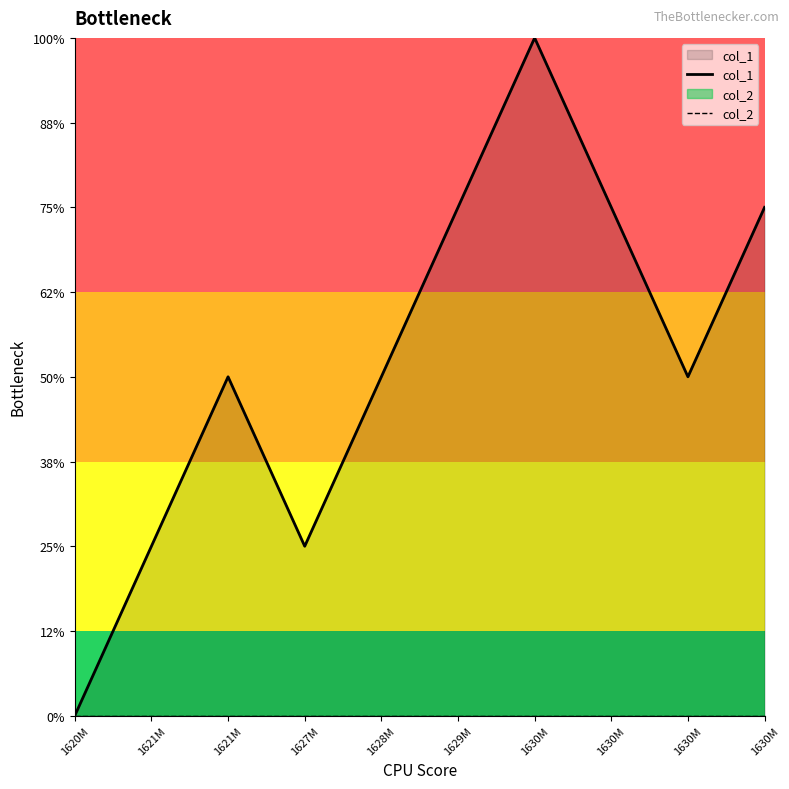

True or false: col_1 and col_2 cross at least once.

False